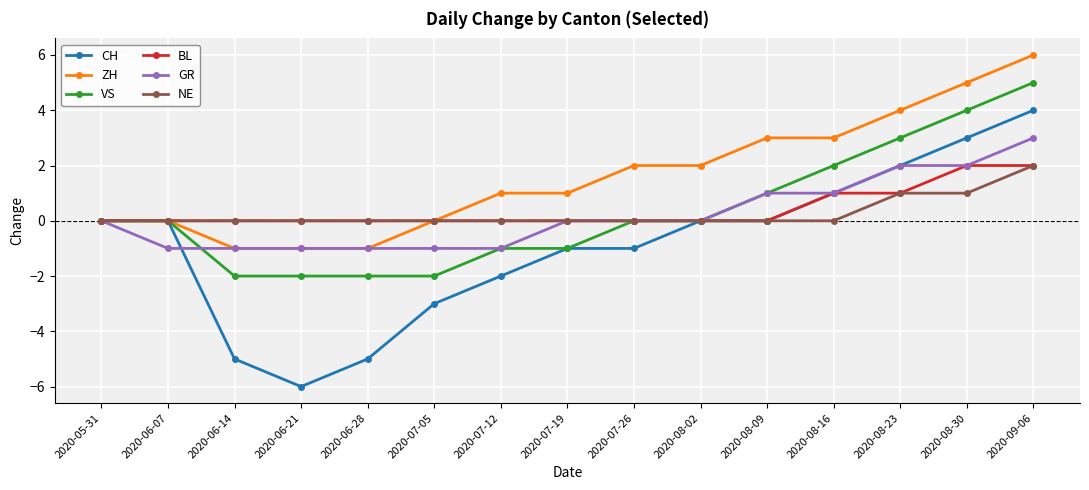

Is the value of VS at 2020-06-07 greater than the value of GR at 2020-08-30?

No